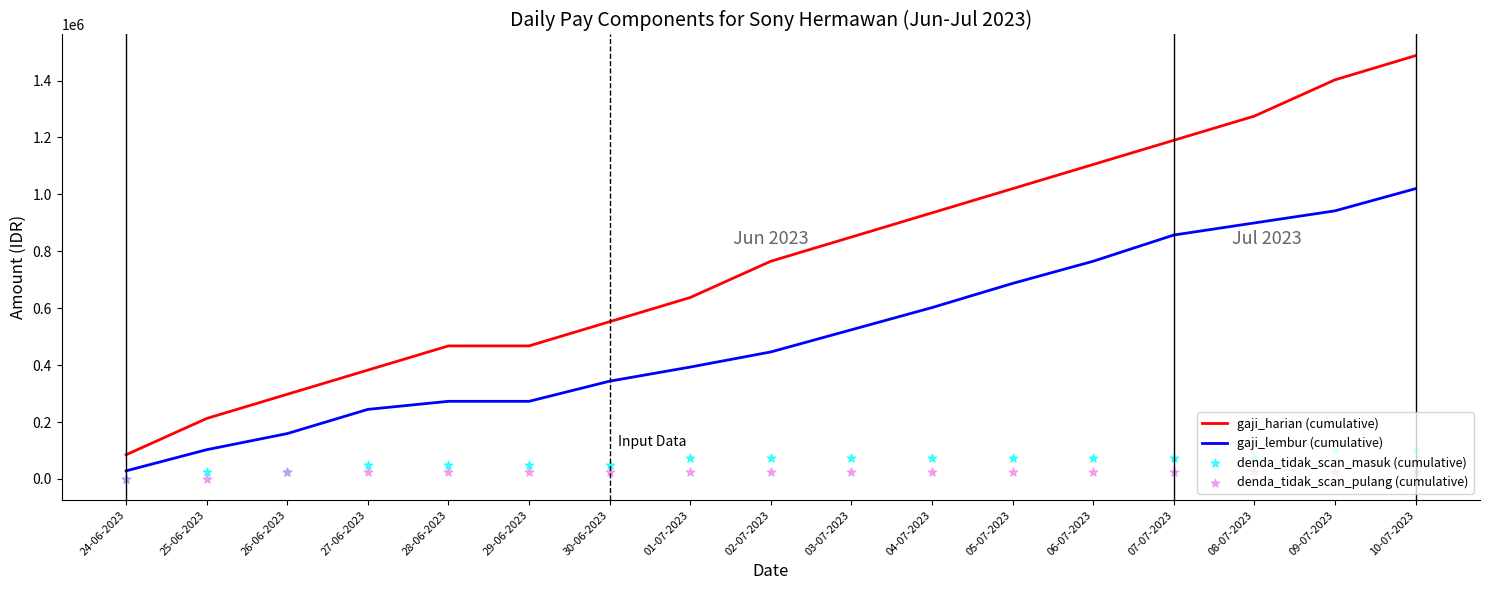

Is the value of denda_tidak_scan_masuk (cumulative) at 30-06-2023 greater than the value of denda_tidak_scan_pulang (cumulative) at 25-06-2023?

Yes